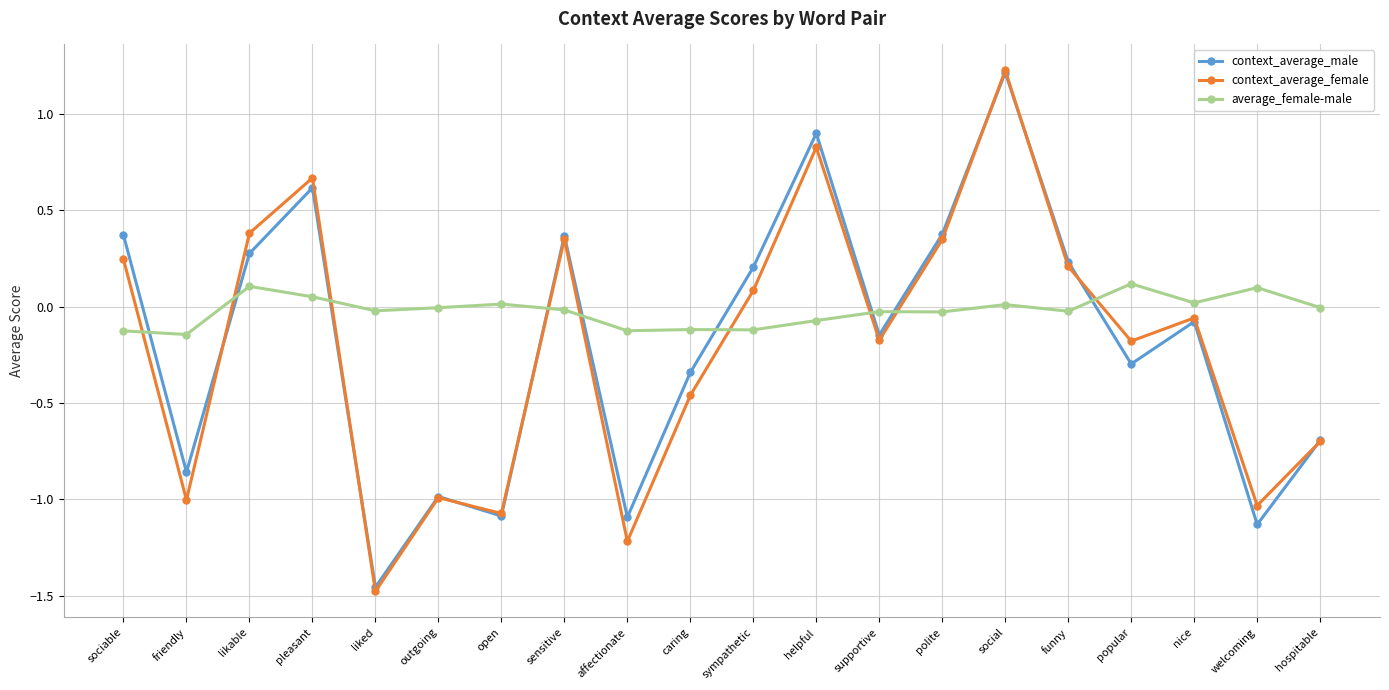

At which category is the sum across all series the highest?

social